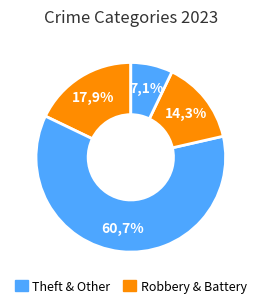

Which has a higher value, Aggravated Assault or Theft?

Theft